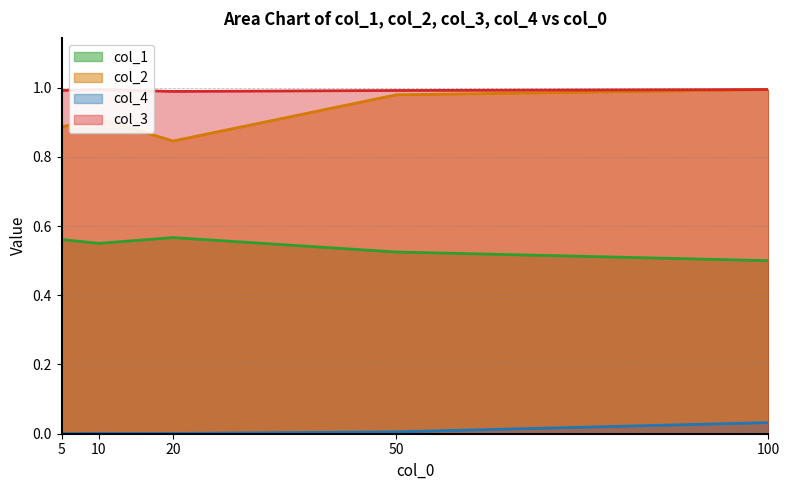

At which label is col_3 closest to 0?

20